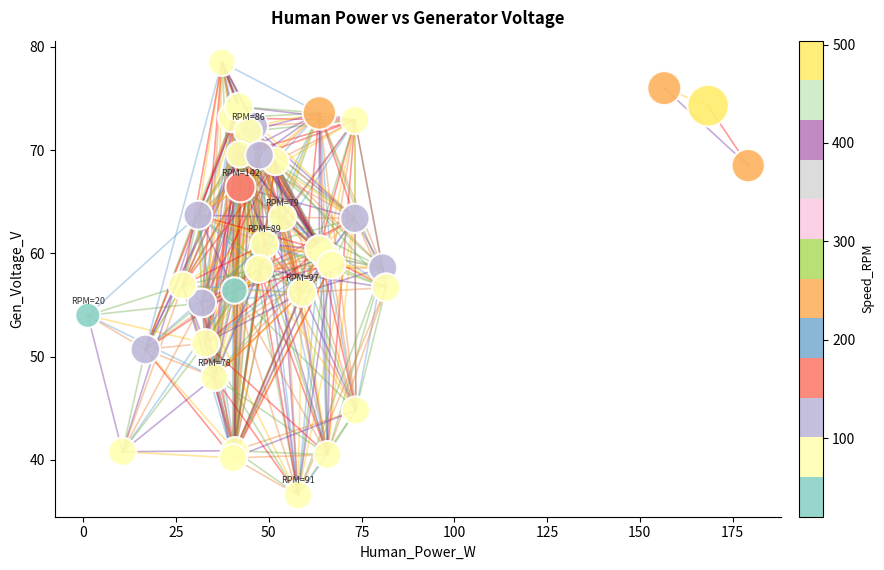

What is the range of Y values (max minus min)?

41.9